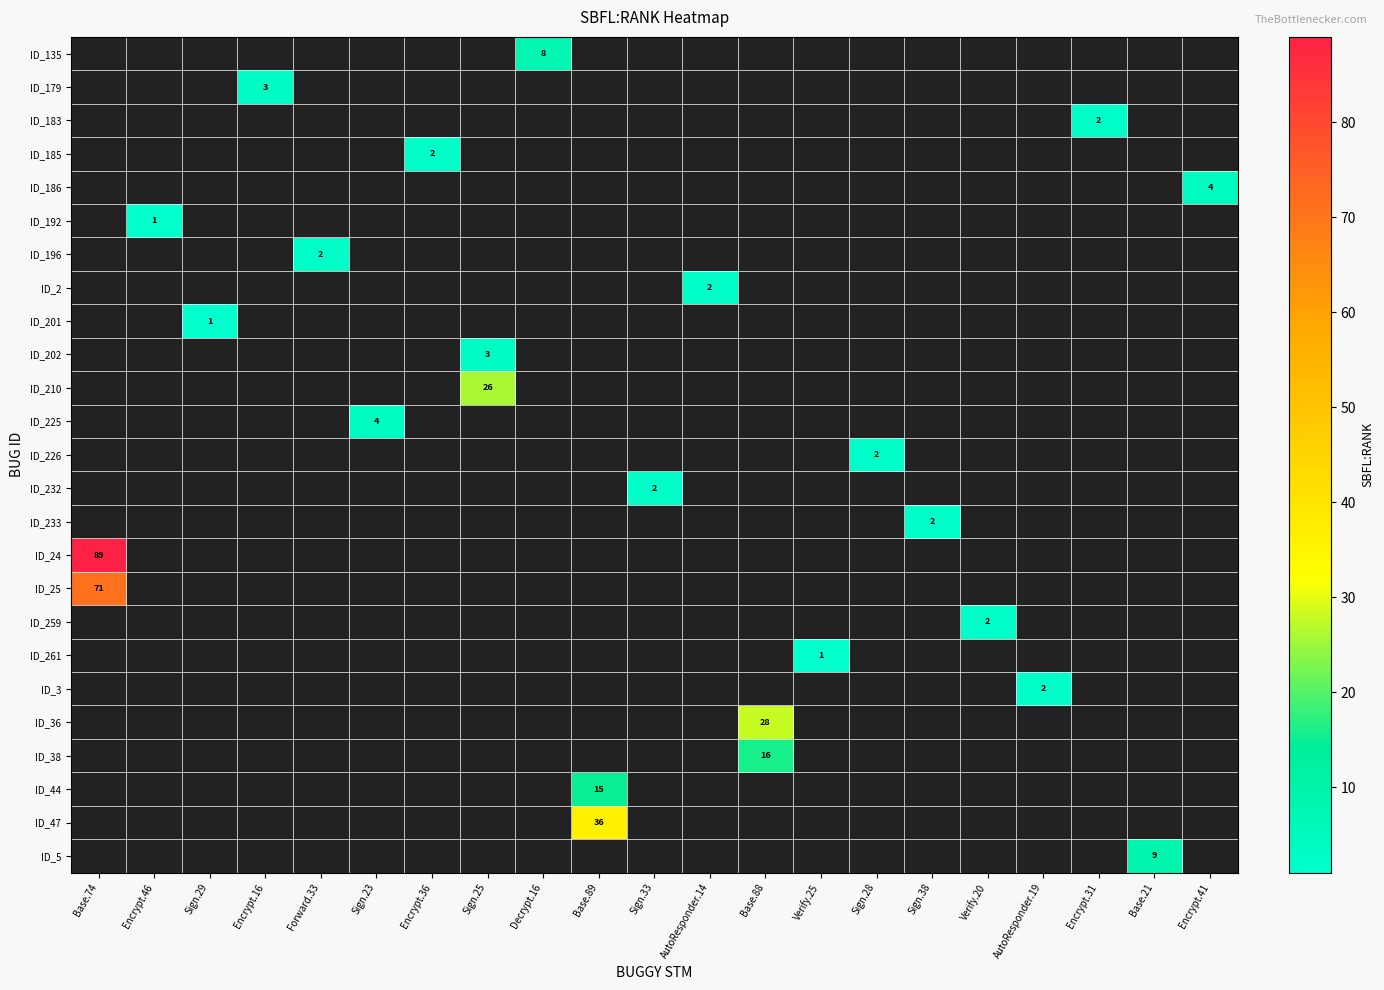

How many data points does each series have?

21